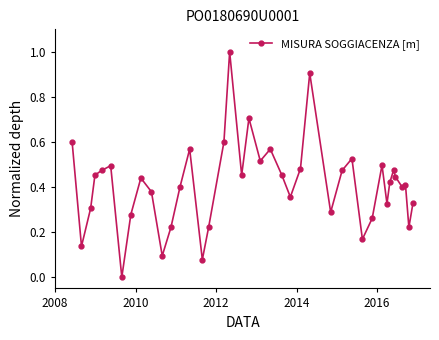

True or false: the data has more than 2 interior local peaks.

True